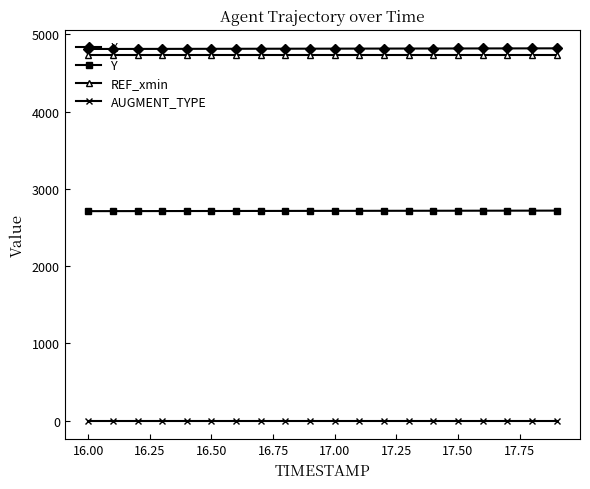

True or false: X and REF_xmin cross at least once.

False